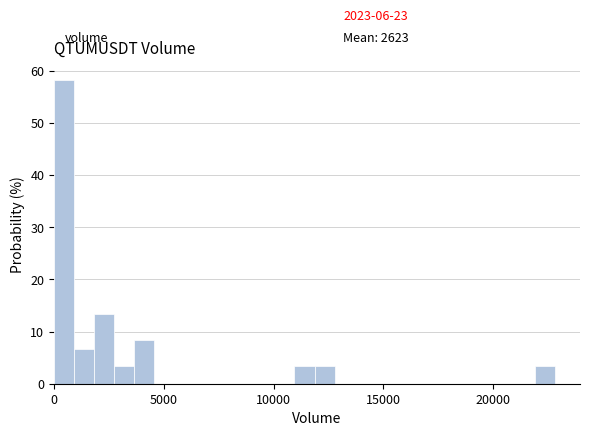

Around what value on the x-axis is the tallest bar? Give the approximate position of its centre, as read against the axis.

500